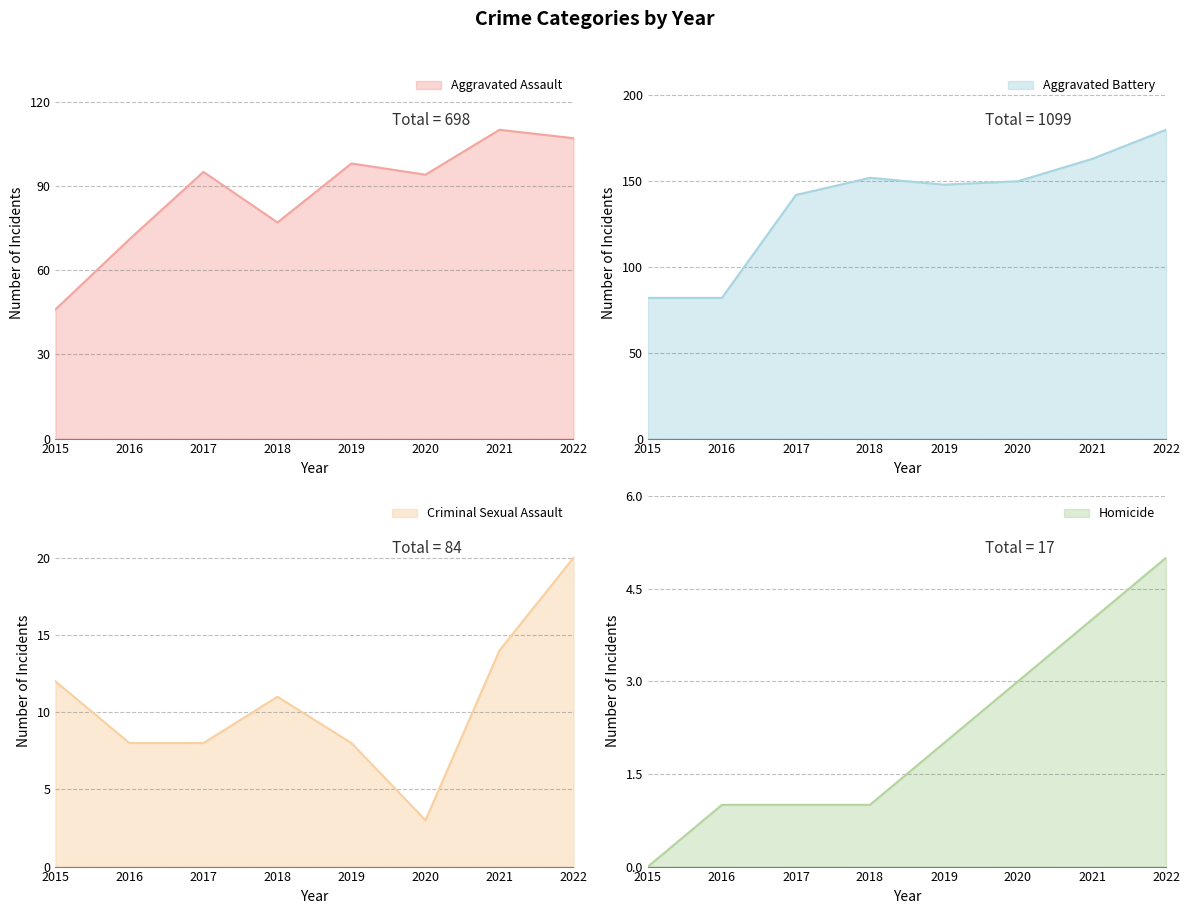

True or false: Criminal Sexual Assault and Aggravated Assault intersect in this chart.

False